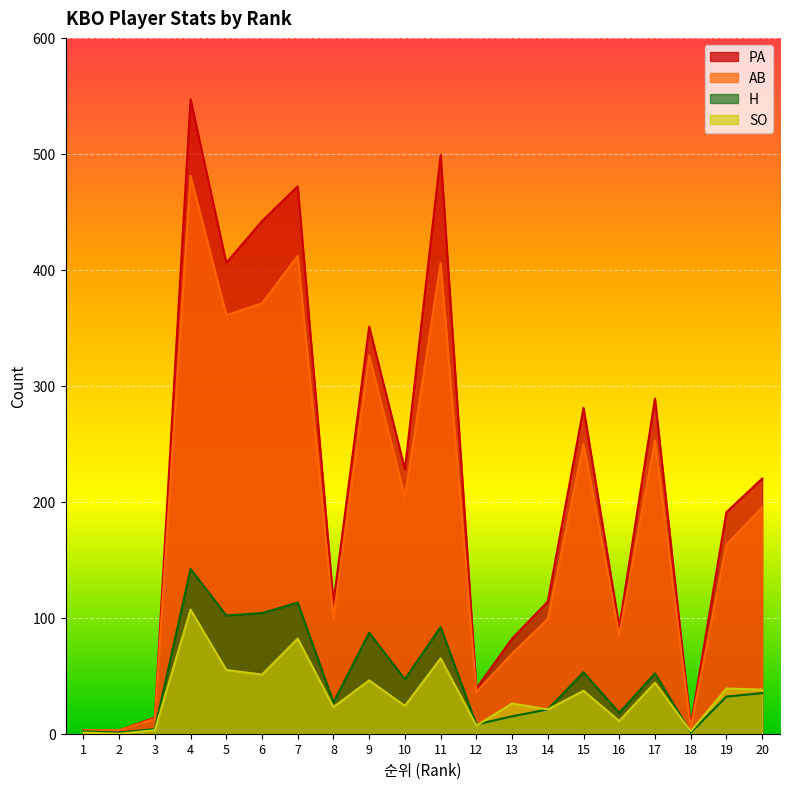

What is the difference between the highest and lowest values at 7?

390